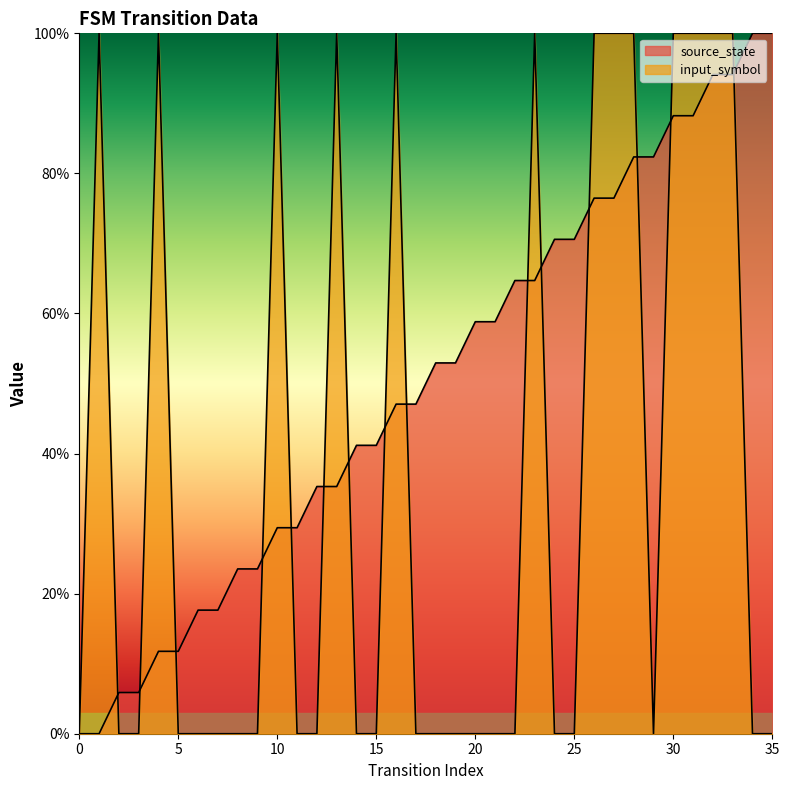

At how many categories does at least one series exceed 12?

32